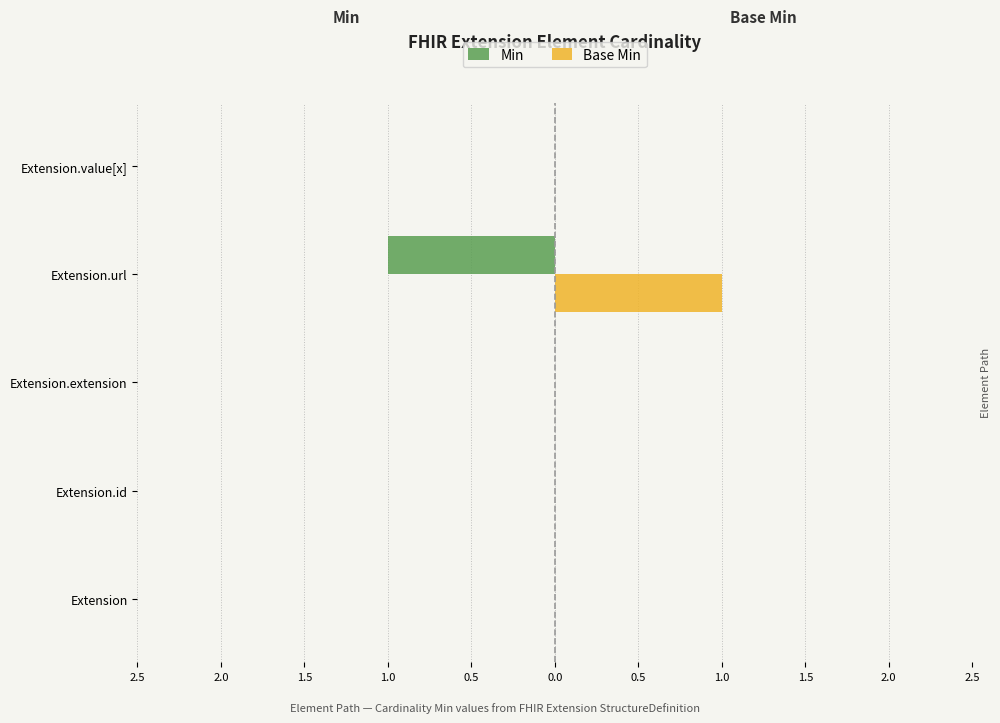

What are all the series names shown in the legend?

Min, Base Min